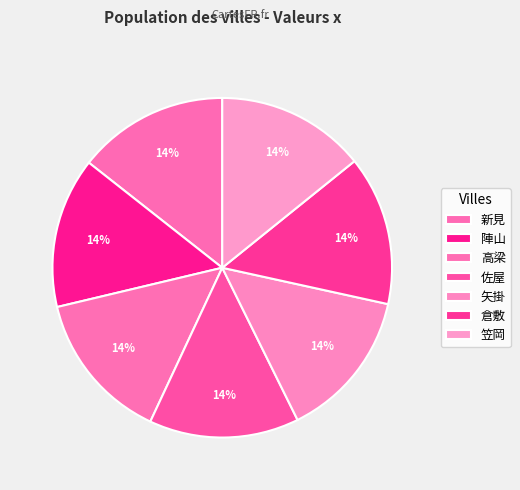

Which has a higher value, 高梁 or 笠岡?

高梁